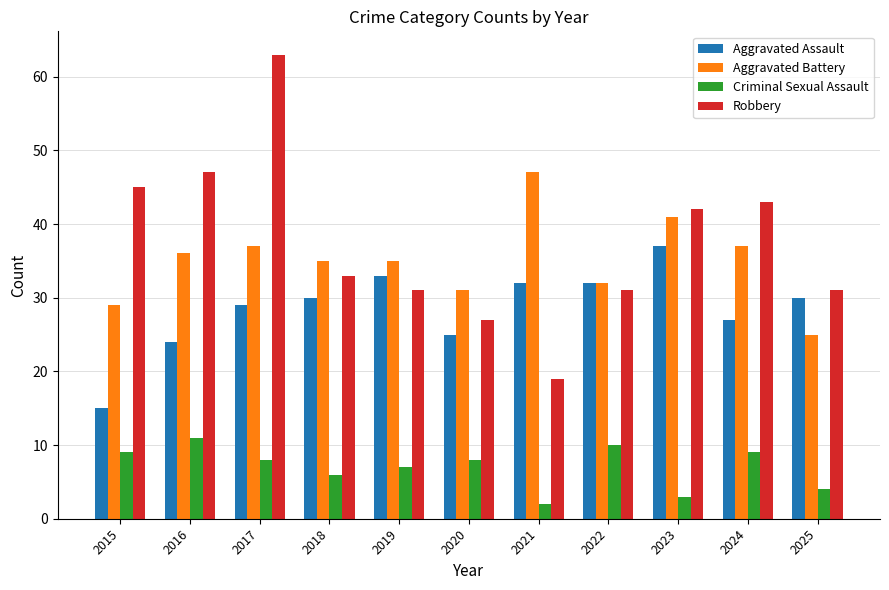

What are all the series names shown in the legend?

Aggravated Assault, Aggravated Battery, Criminal Sexual Assault, Robbery